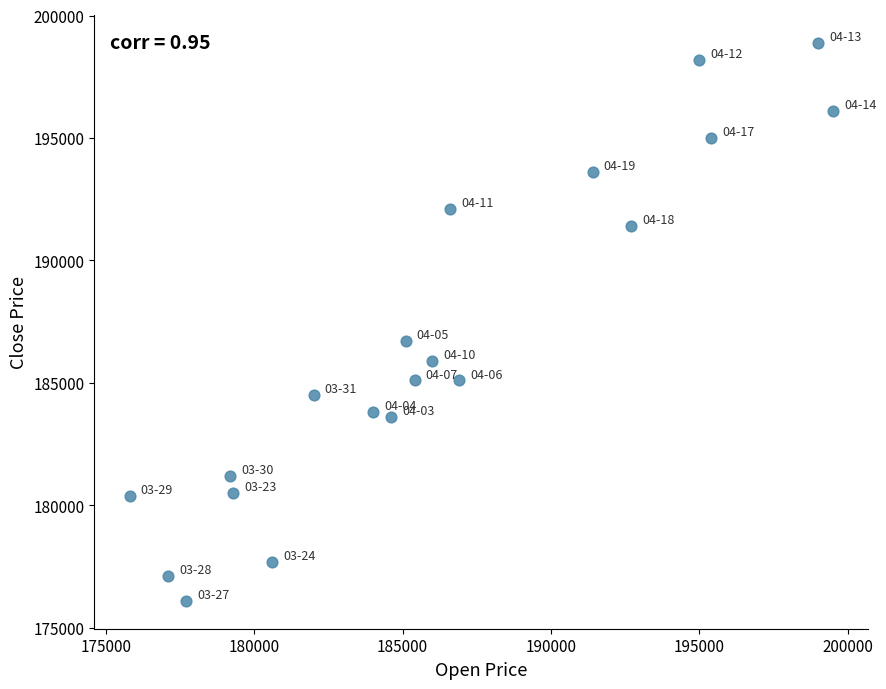

What Y value in the scatter plot is closest to 187500?

186700